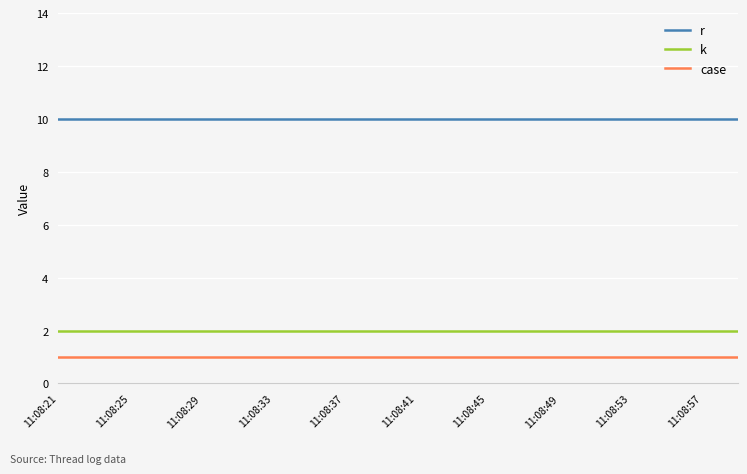

What is the maximum value shown in the chart?

10